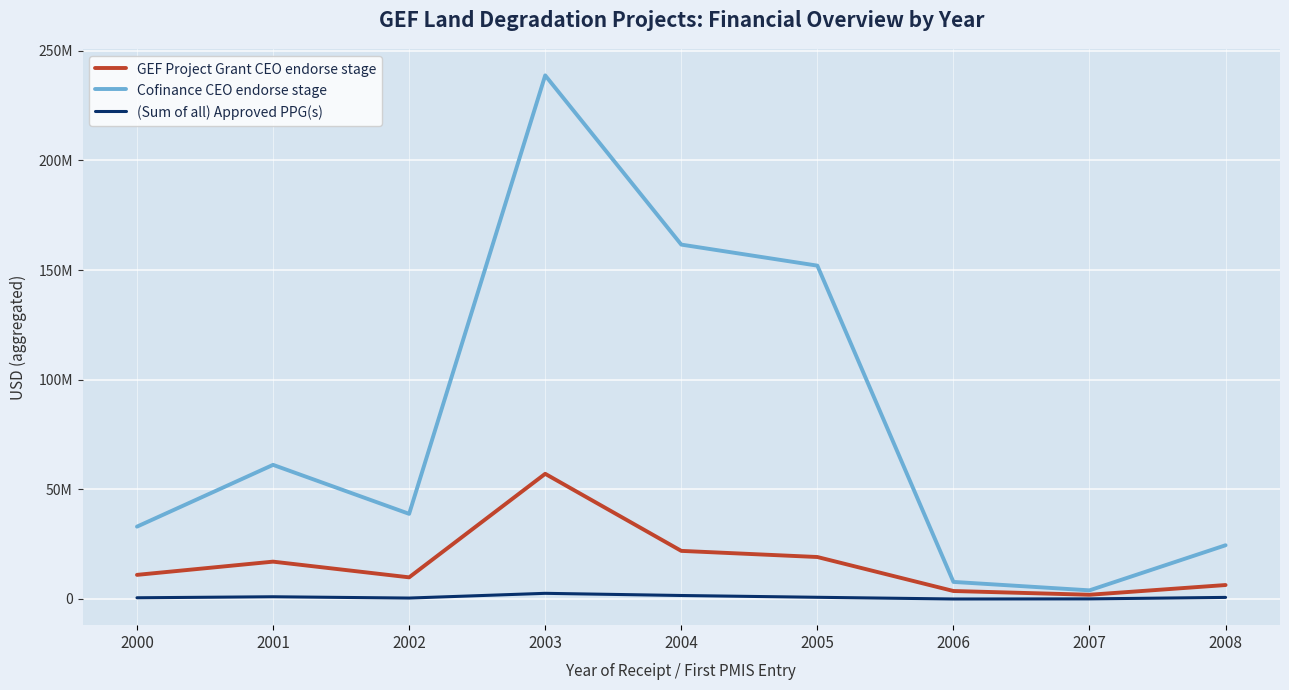

Between 2000 and 2004, which series saw the biggest shift?

Cofinance CEO endorse stage